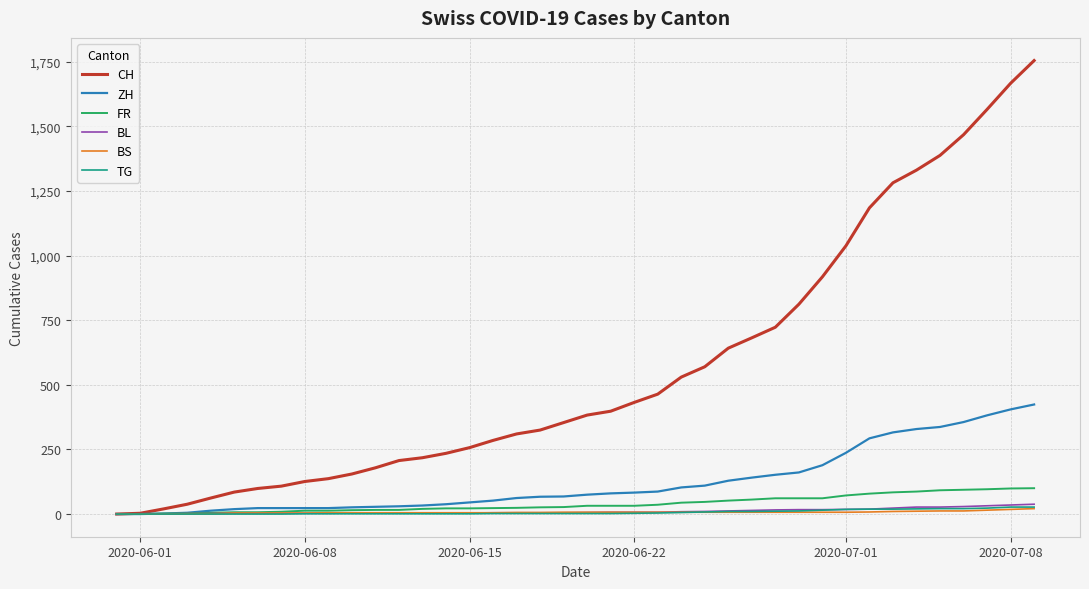

Which series has the largest range (max minus min)?

CH